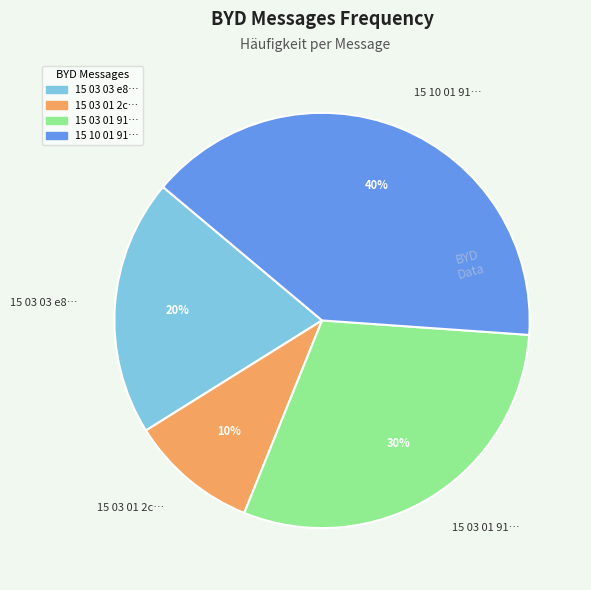

What is the largest slice in the pie chart?

15 10 01 91…